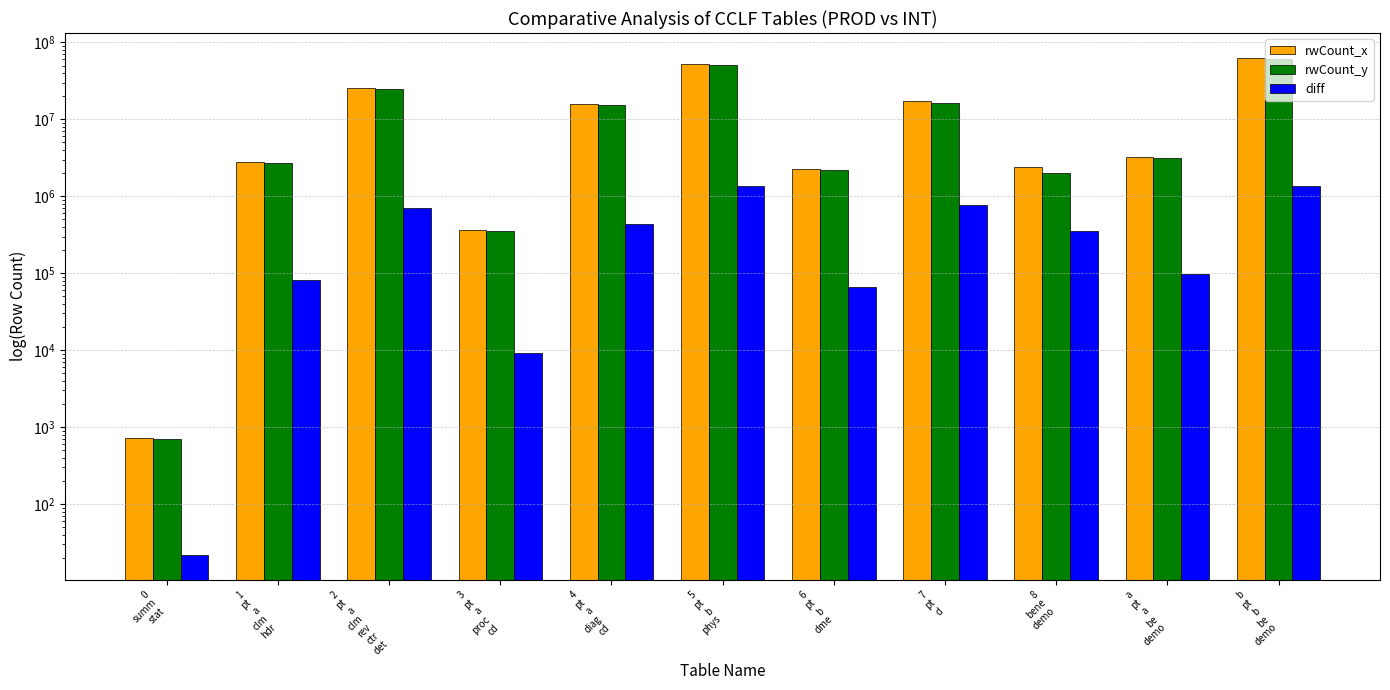

Does the chart contain any negative values?

No